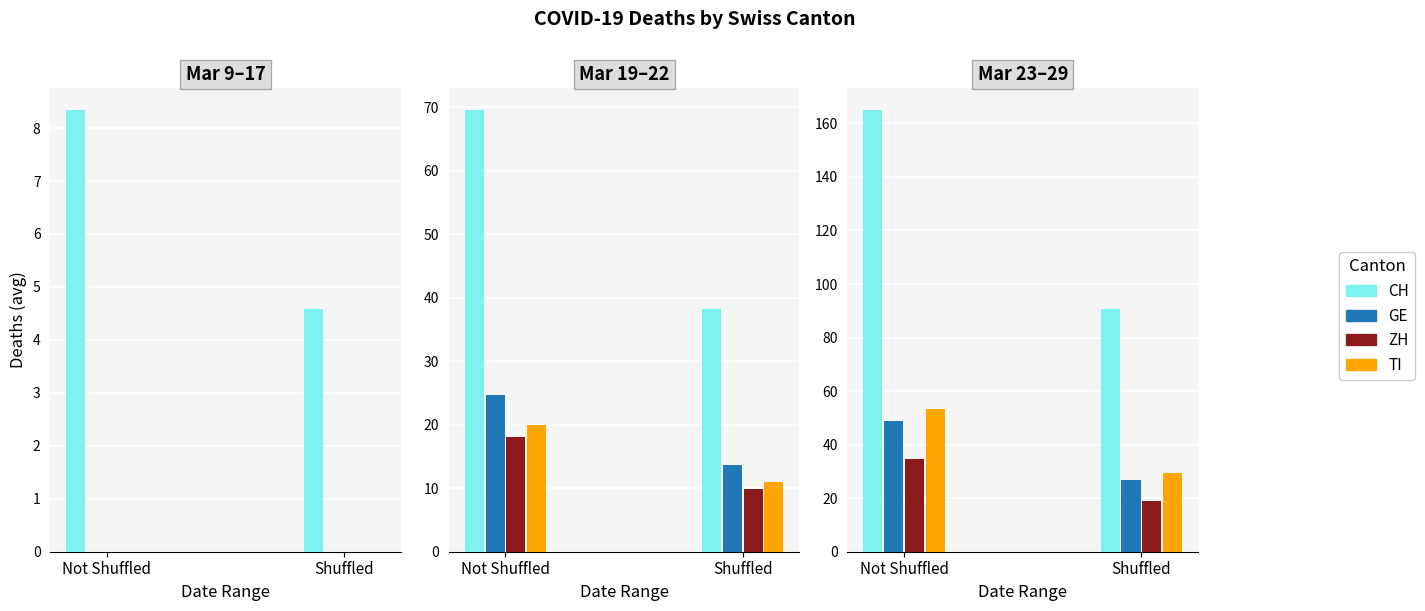

At how many categories does at least one series exceed 147?

1